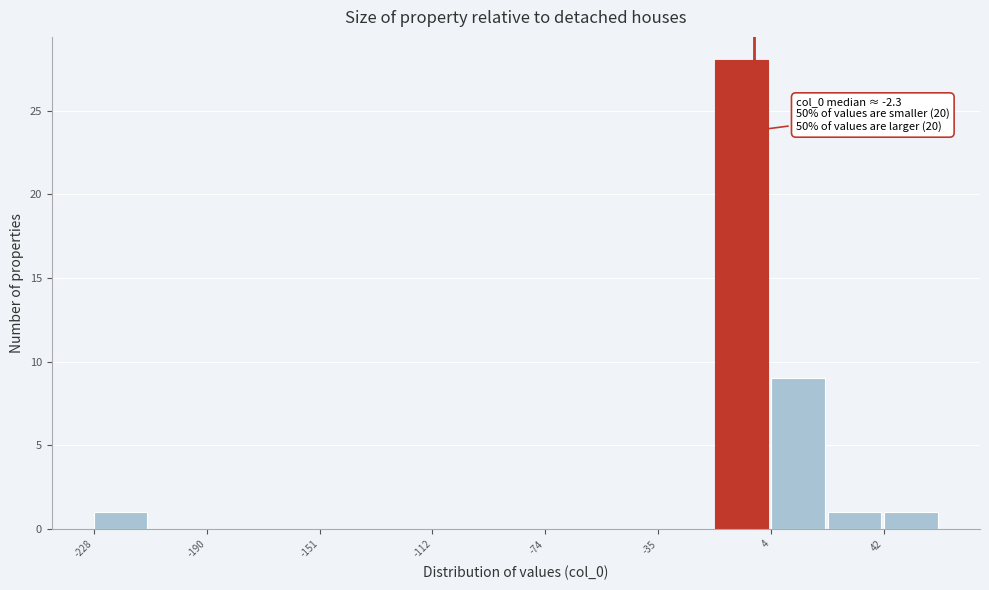

Read against the x-axis, roughly where is the centre of the tallest bar?

-5